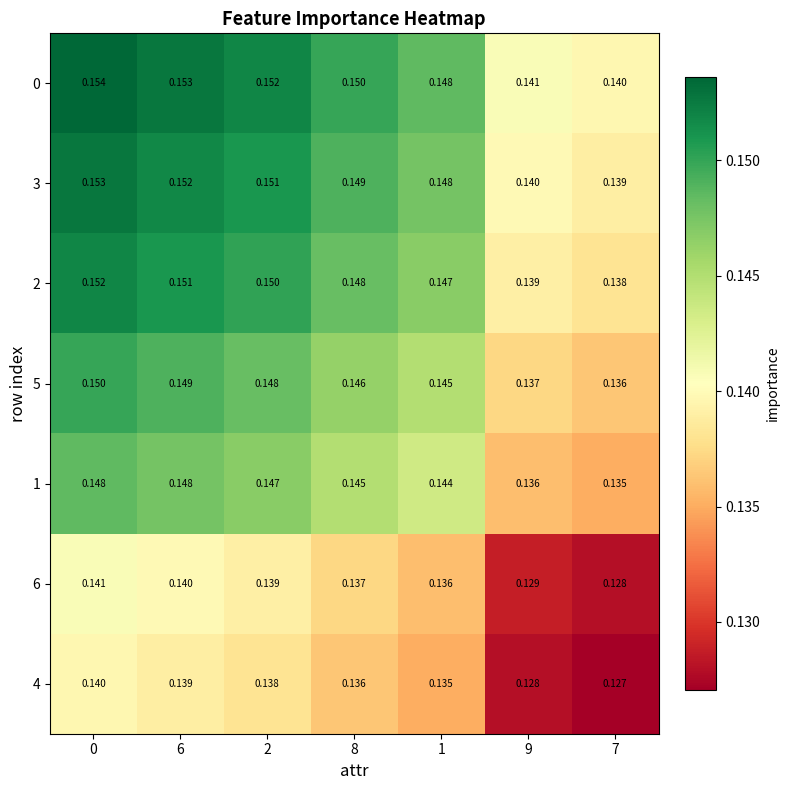

Is the value of 3 at 9 greater than the value of 4 at 7?

Yes